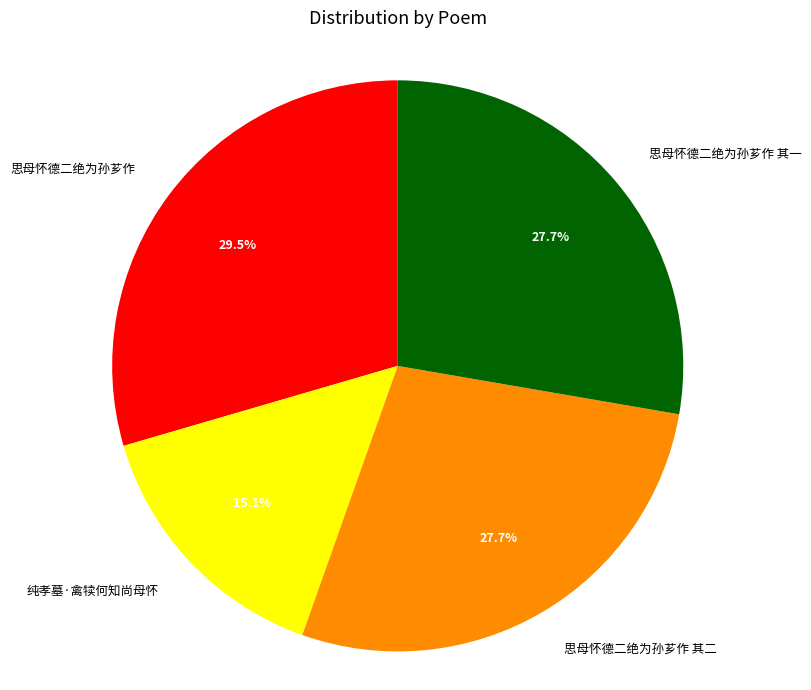

Is there a majority slice in this chart?

No